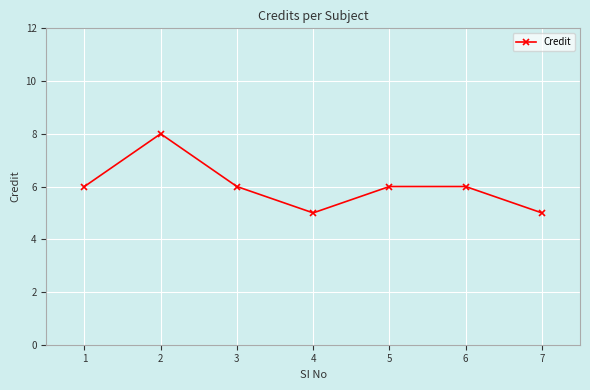

What is the smallest value displayed?

5